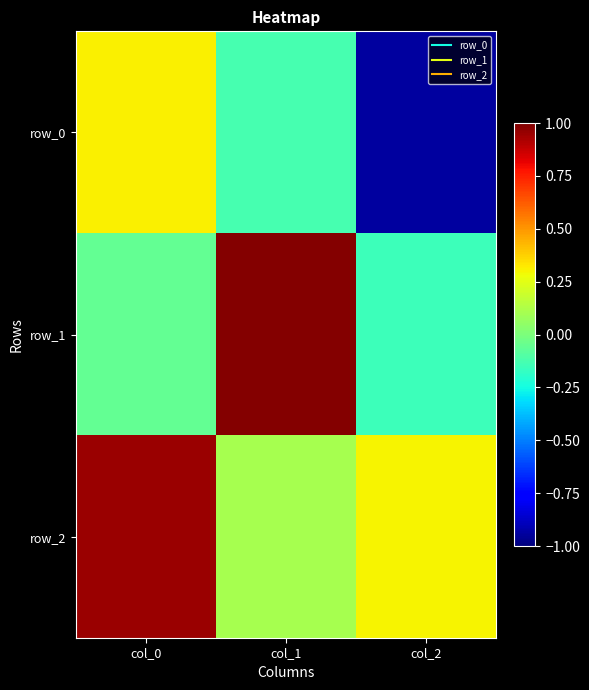

What is the total value across all series at col_0?

1.2